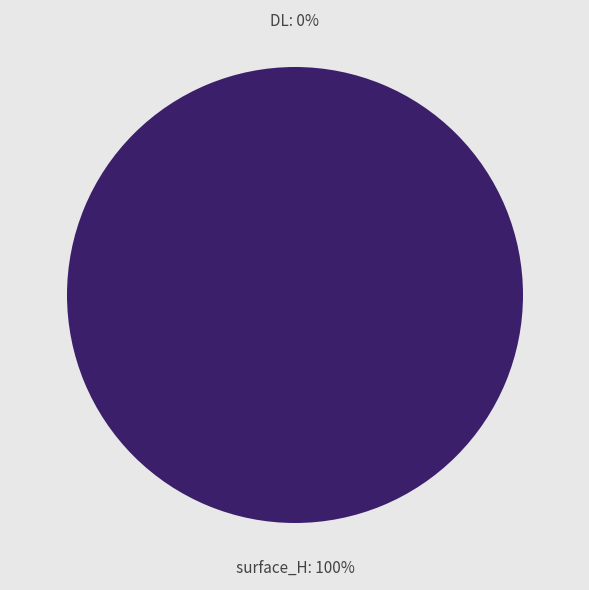

What is the largest slice in the pie chart?

surface_H